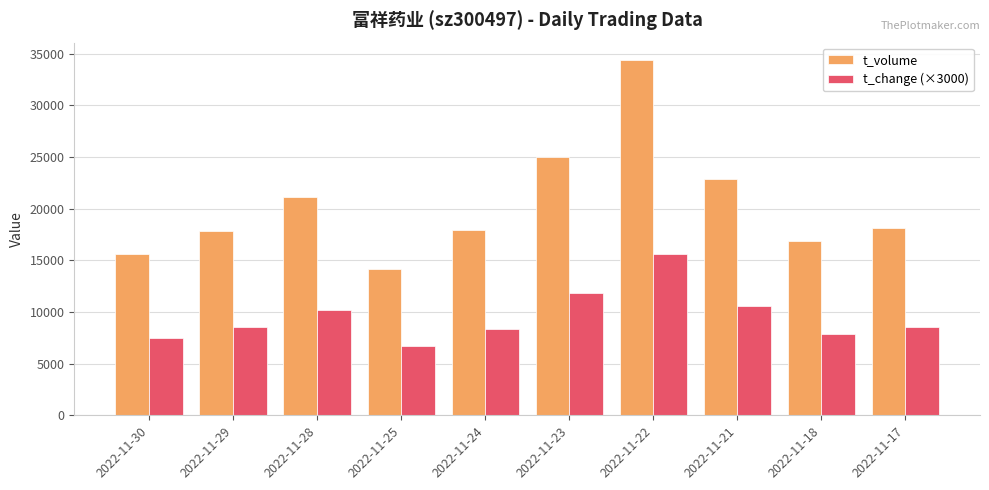

Which series changed the most between 2022-11-25 and 2022-11-21?

t_volume